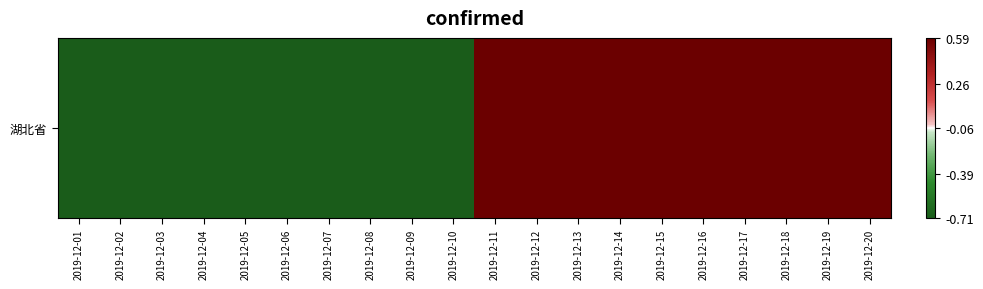

List the labels in order of value, largest first.

2019-12-11, 2019-12-12, 2019-12-13, 2019-12-14, 2019-12-15, 2019-12-16, 2019-12-17, 2019-12-18, 2019-12-19, 2019-12-20, 2019-12-01, 2019-12-02, 2019-12-03, 2019-12-04, 2019-12-05, 2019-12-06, 2019-12-07, 2019-12-08, 2019-12-09, 2019-12-10